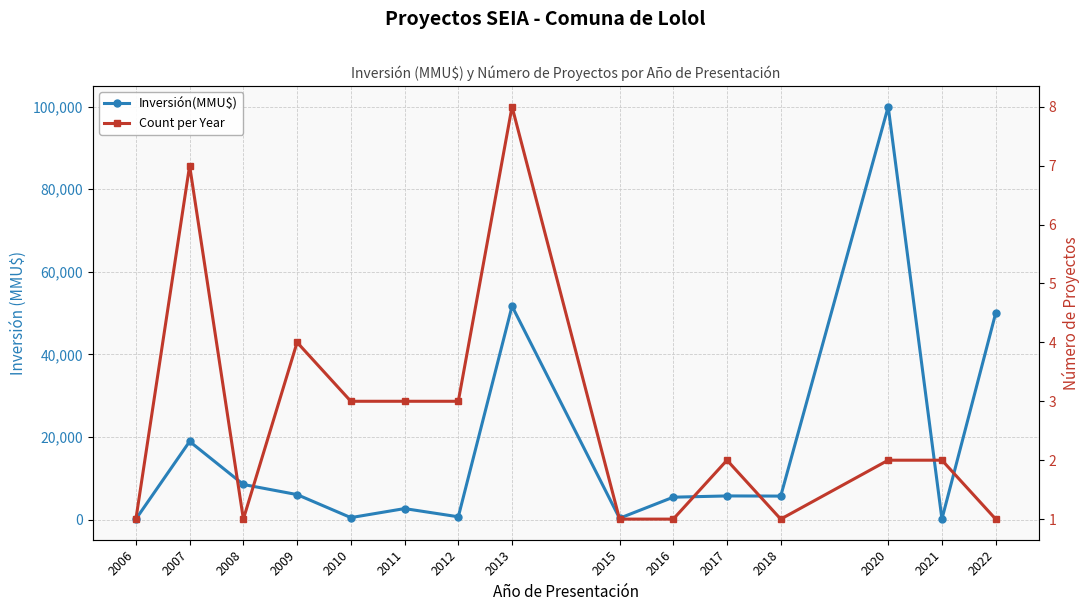

What value does the Inversión(MMU$) series have at 2018, to the nearest 50?

5700